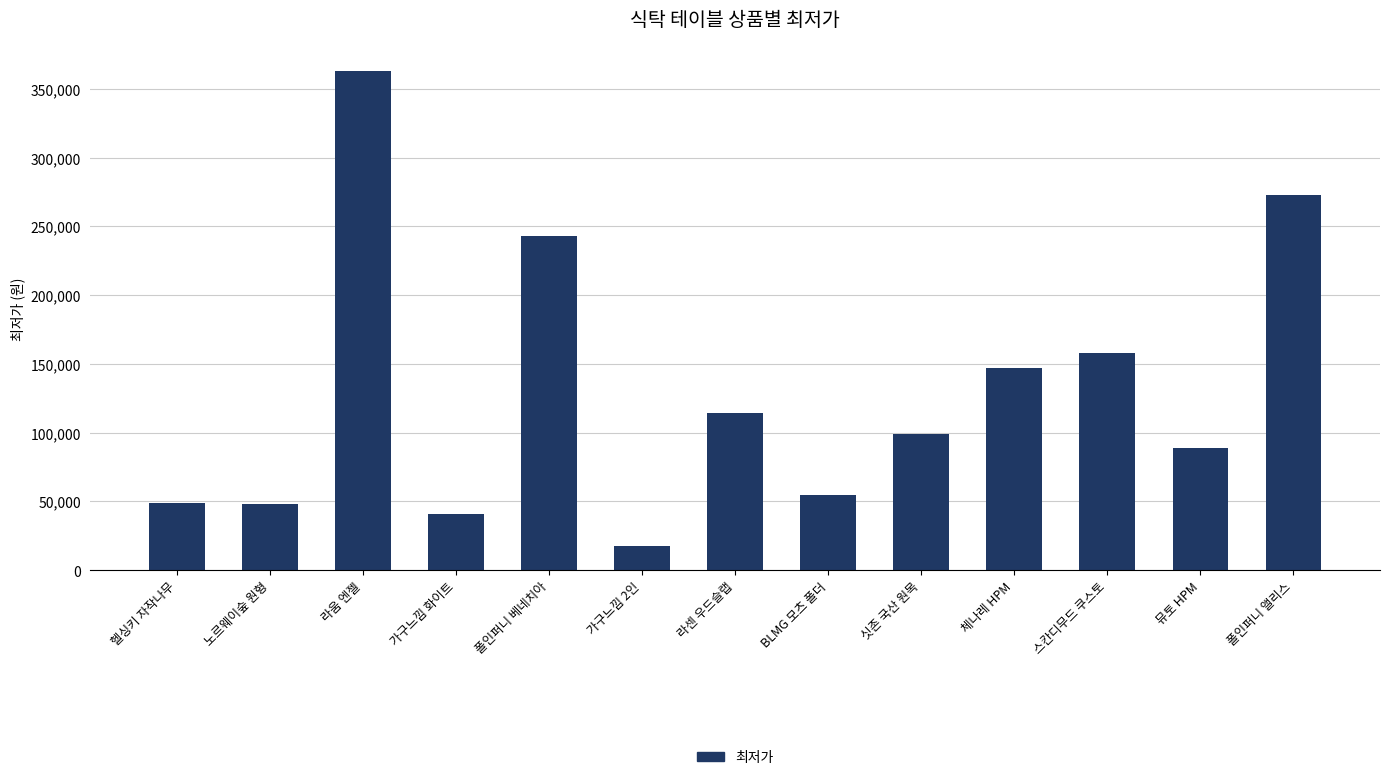

What is the value of the 4th bar from the left?

40900